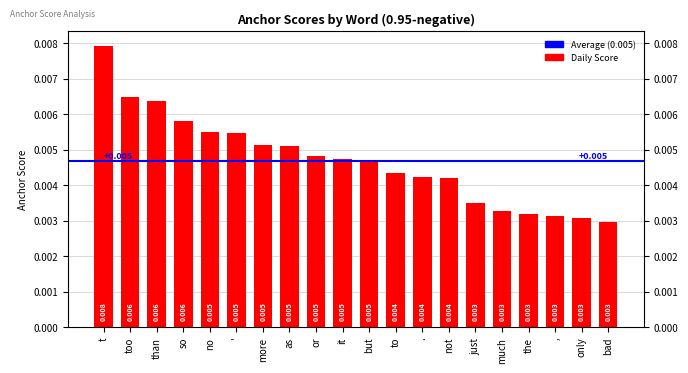

Which category has the lowest value across all series?

bad